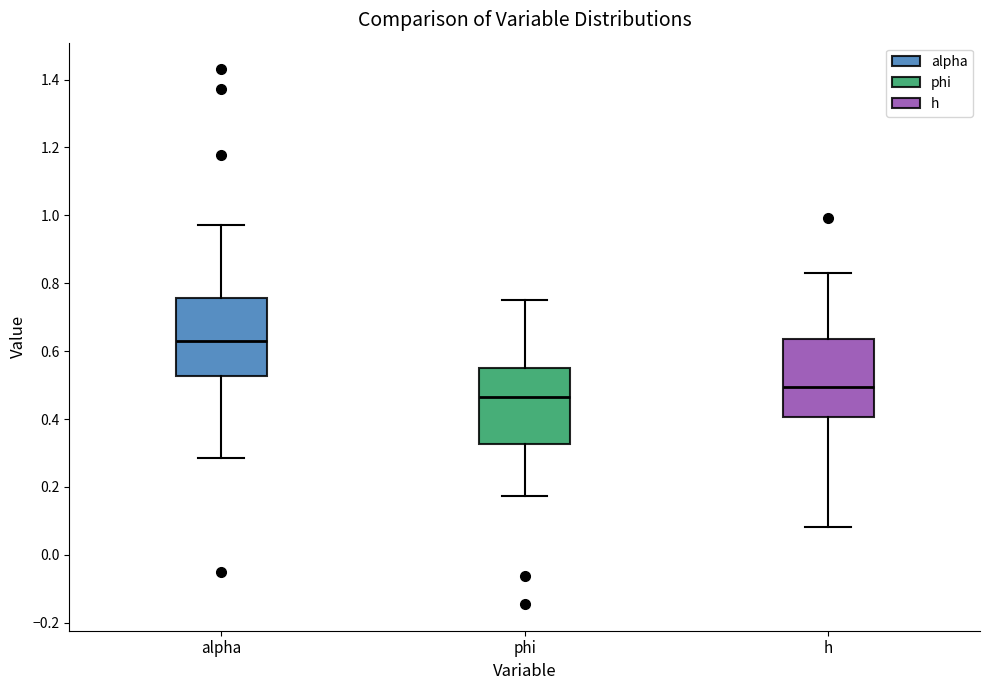

Reading left to right, read every box against the y-axis: the position of its median line, the range the box covers, and the ends of its whiskers. The values are not printed on the chart, so give them approximately, as read against the axis.

alpha: median 0.62, box 0.52 to 0.76, whiskers 0.28 to 0.98
phi: median 0.46, box 0.32 to 0.56, whiskers 0.18 to 0.74
h: median 0.50, box 0.40 to 0.64, whiskers 0.08 to 0.84